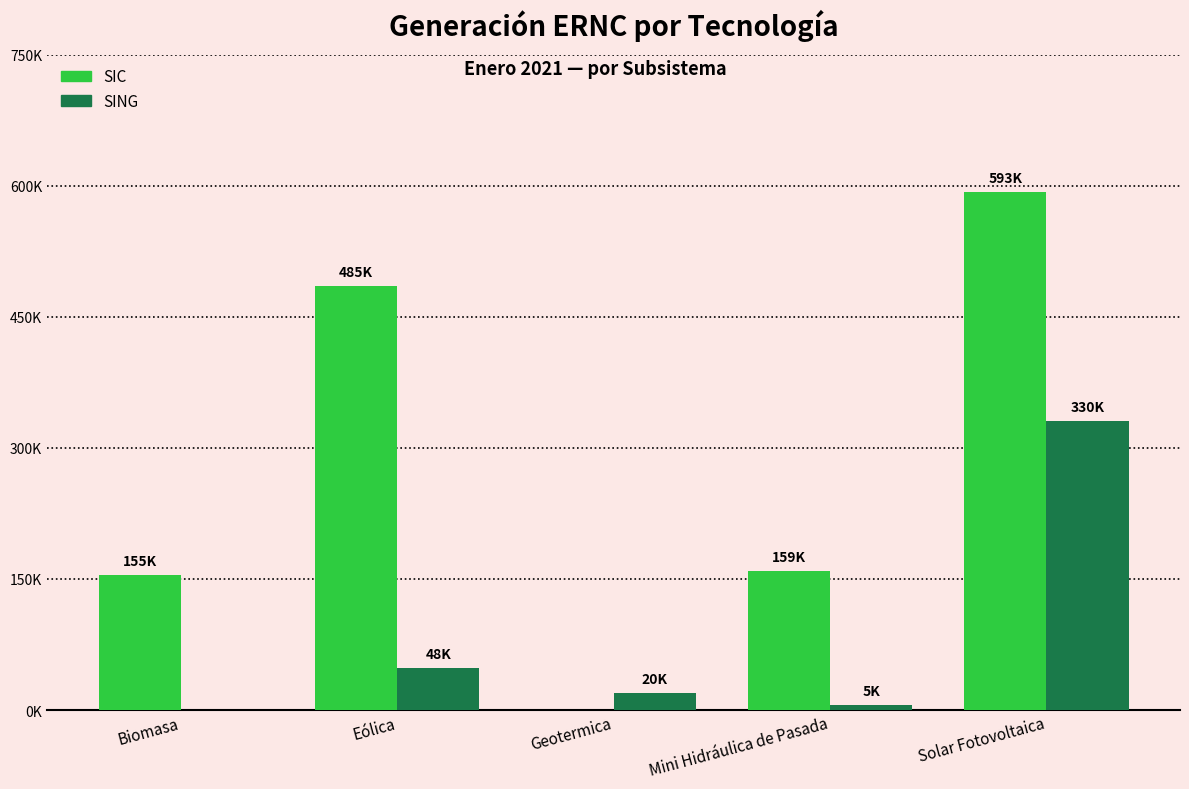

The SING series shows 3290.8 at Mini Hidráulica de Pasada. True or false?

False